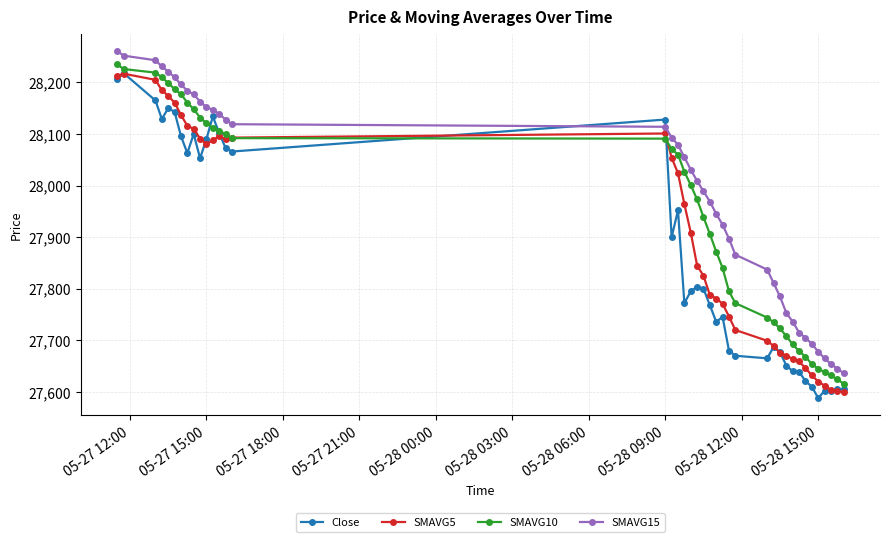

How many lines are shown in the chart?

4